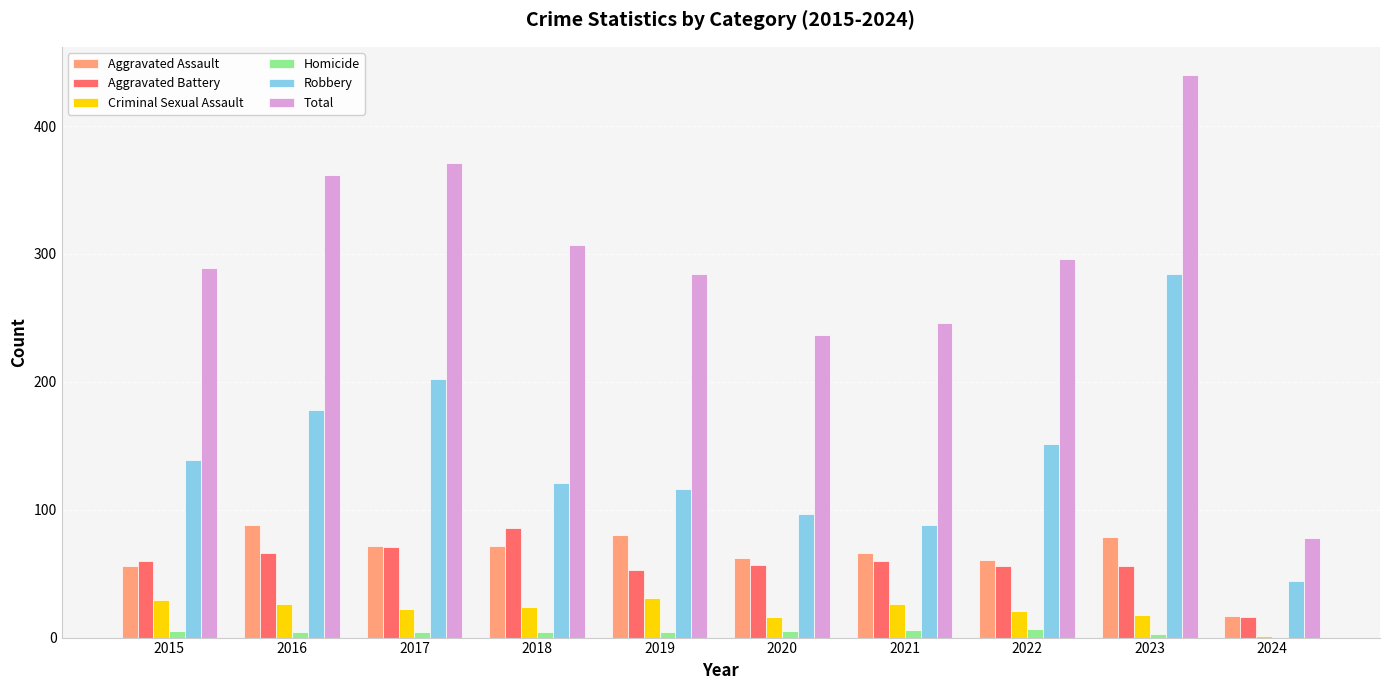

What is the sum of all Robbery values?

1420